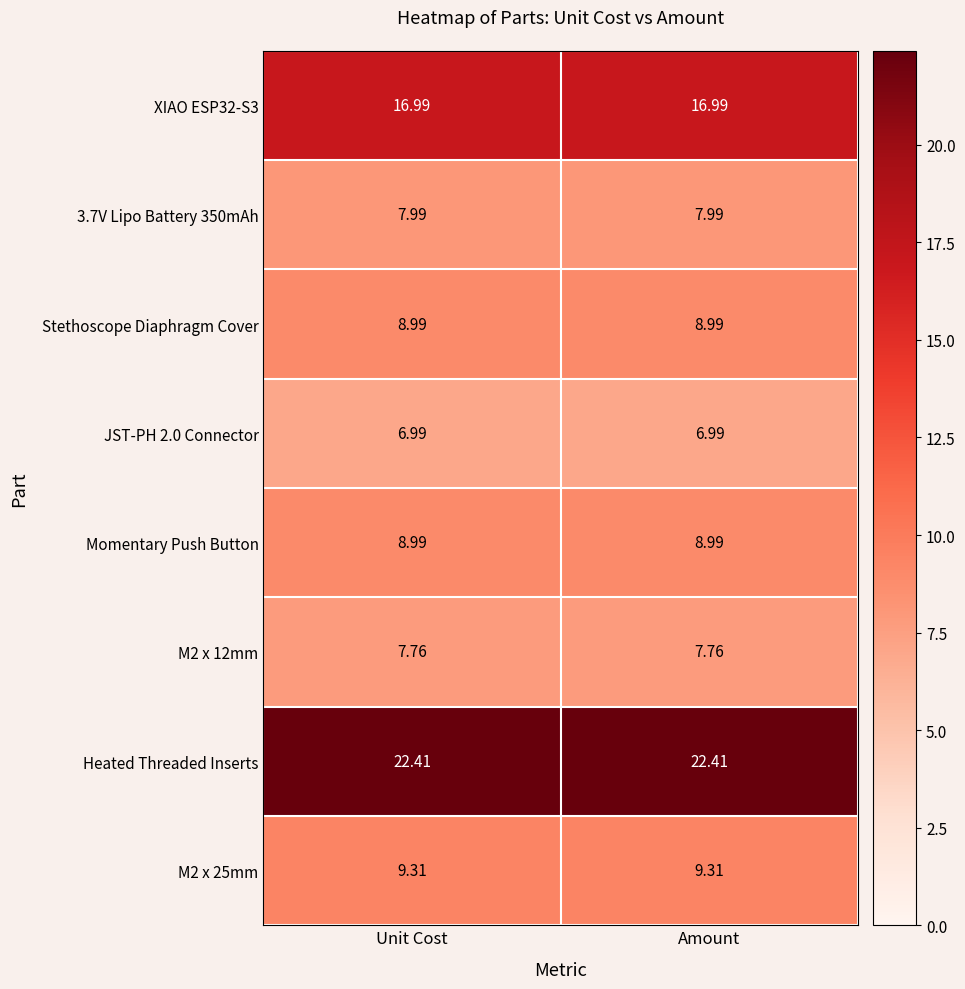

Which series has the largest total across all categories?

Heated Threaded Inserts